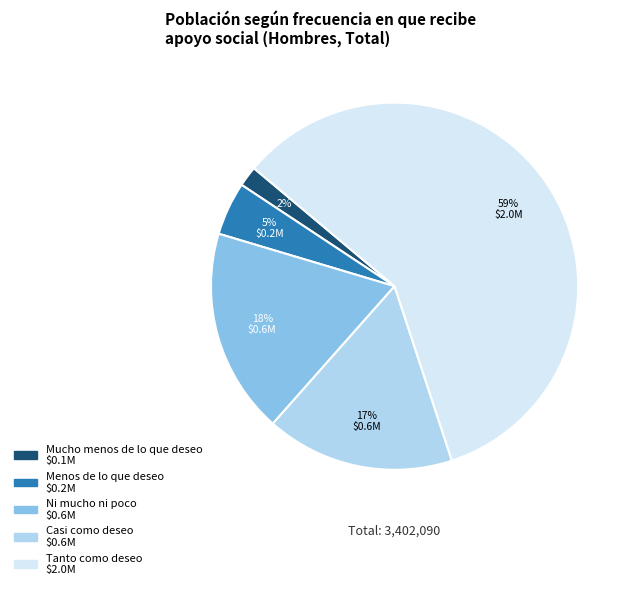

Is there a majority slice in this chart?

Yes